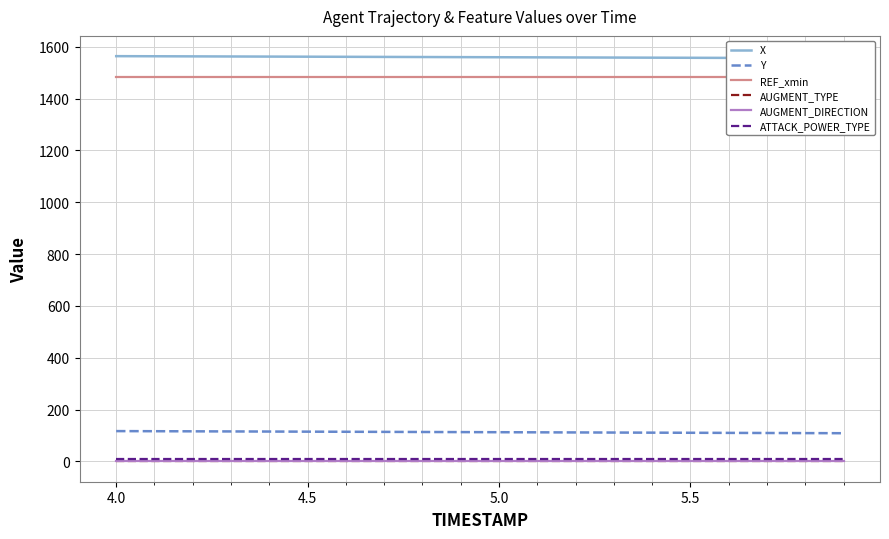

What is the maximum value for Y?

117.1